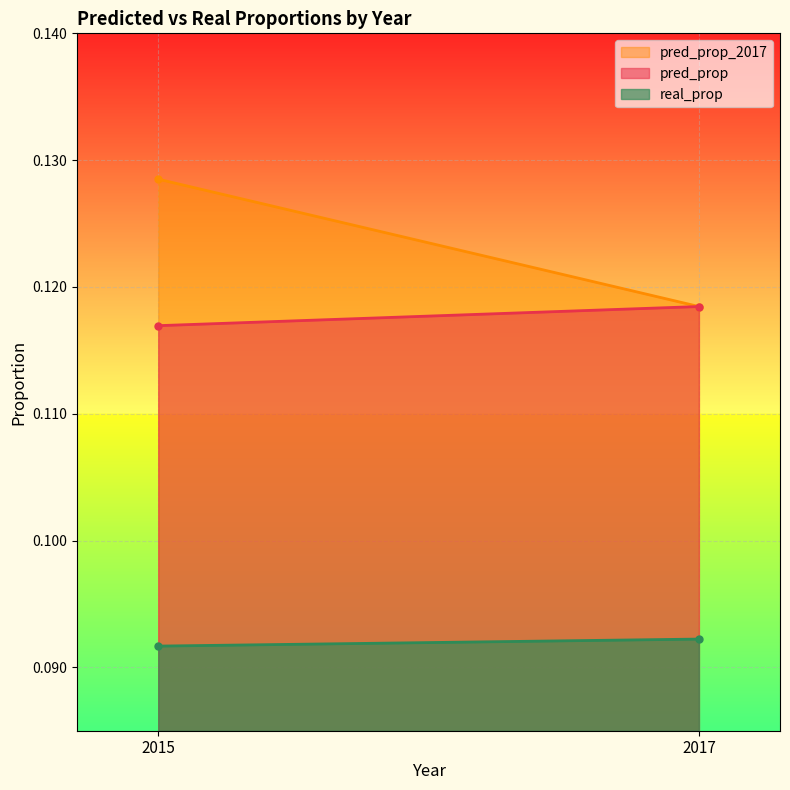

What is the sum of the pred_prop values at 2015 and 2017?

0.2